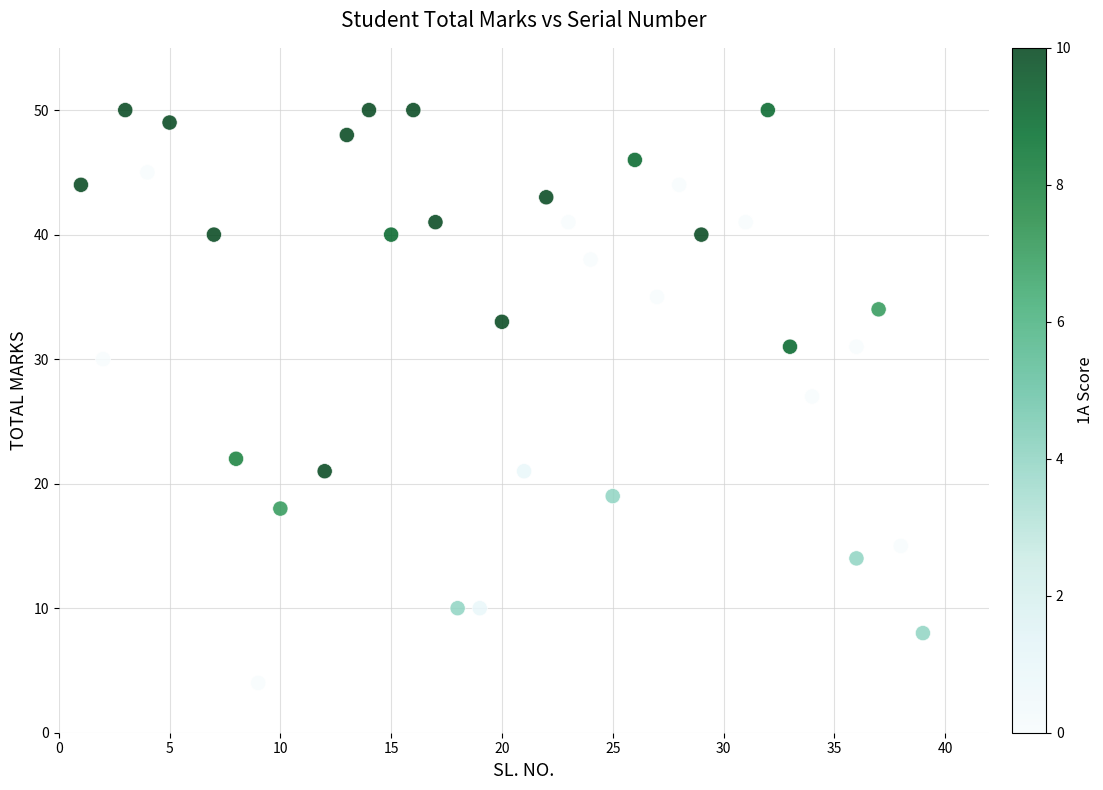

What is the range of Y values (max minus min)?

46